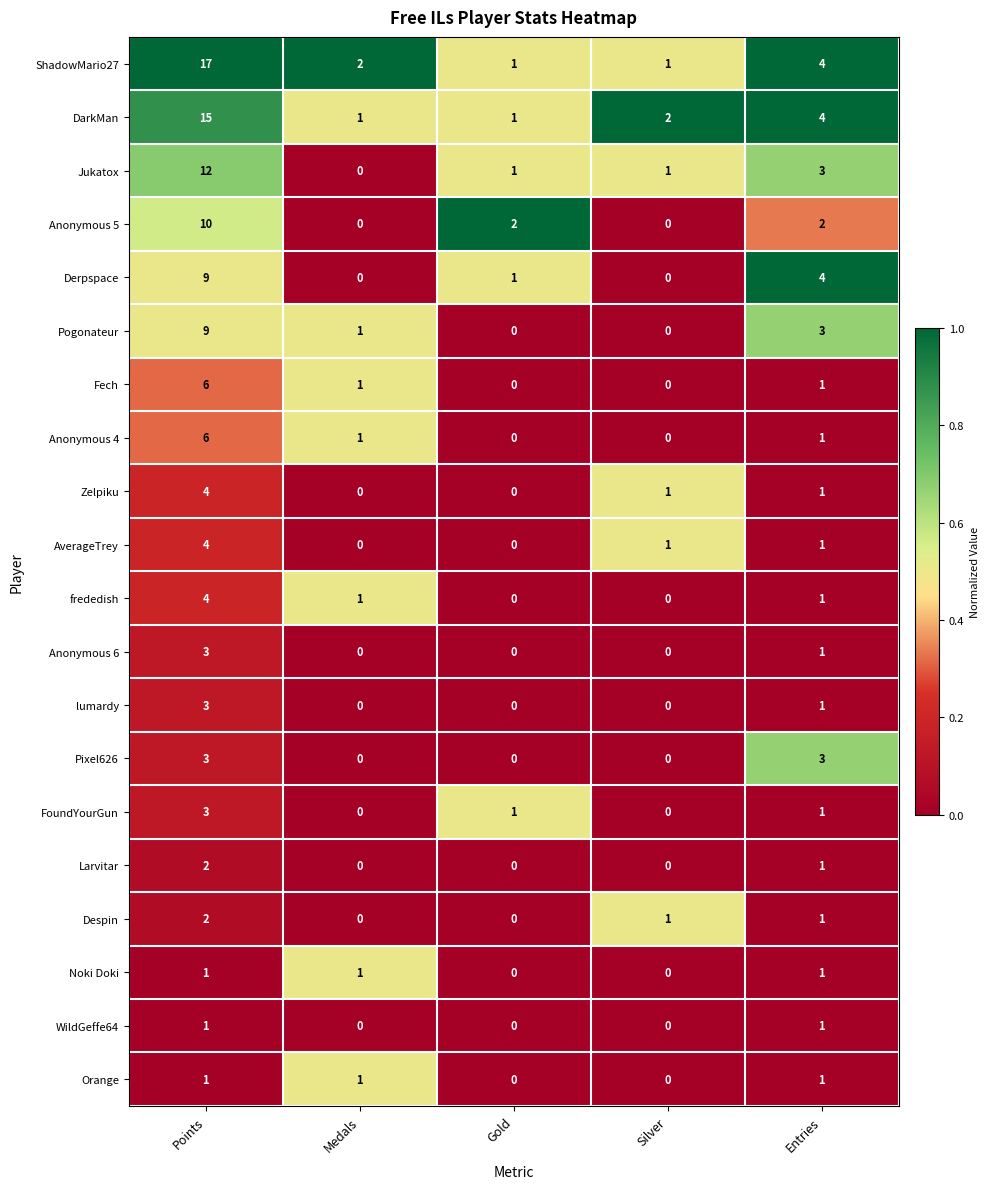

What is the total value across all series at Entries?

36